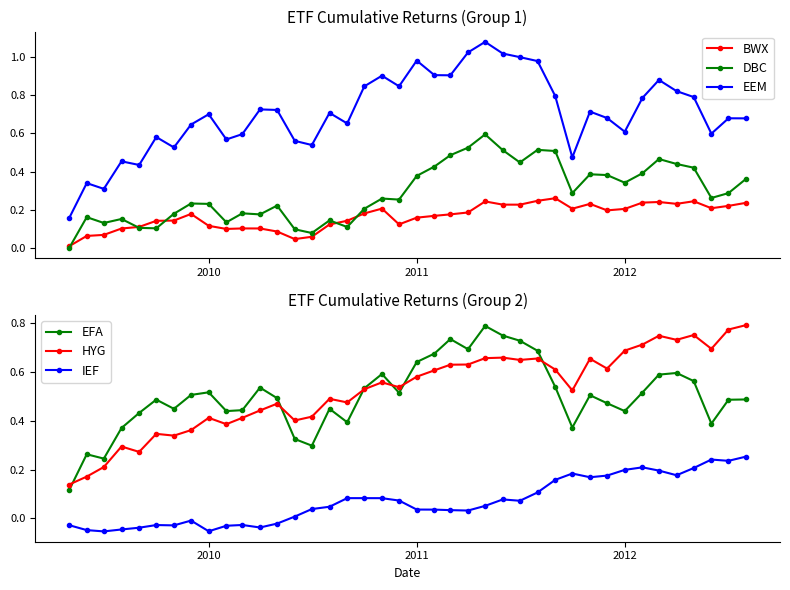

Does the chart have visible grid lines?

No